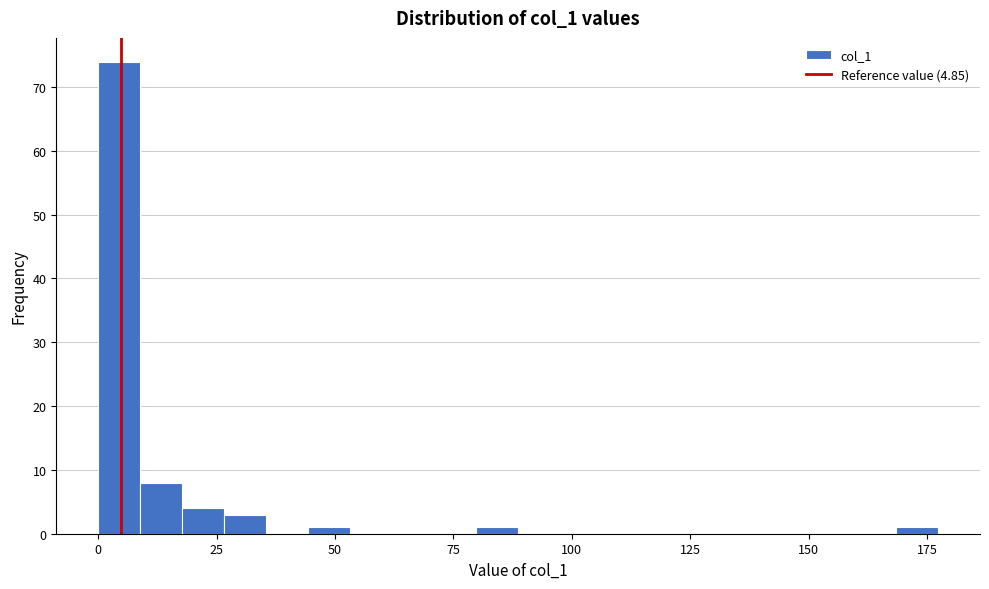

Read against the x-axis, roughly where is the centre of the tallest bar?

5